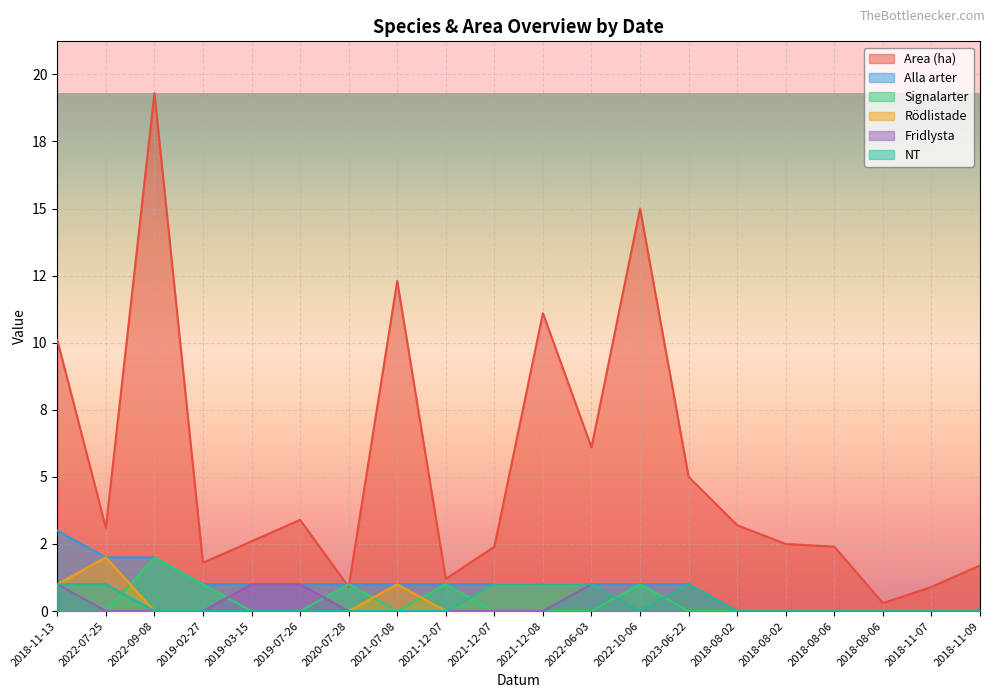

What is the difference between the NT values at 2019-07-26 and 2018-11-13?

1.0